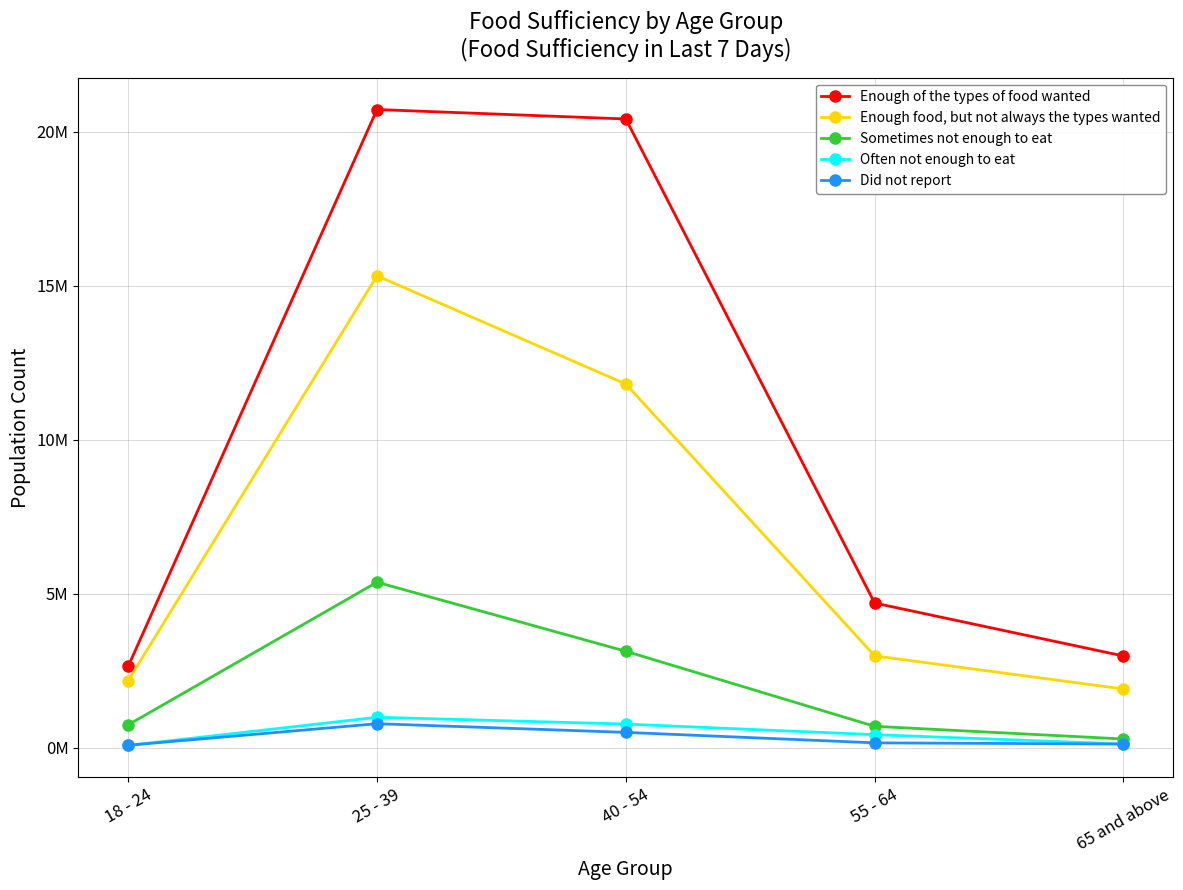

What are all the series names shown in the legend?

Enough of the types of food wanted, Enough food, but not always the types wanted, Sometimes not enough to eat, Often not enough to eat, Did not report